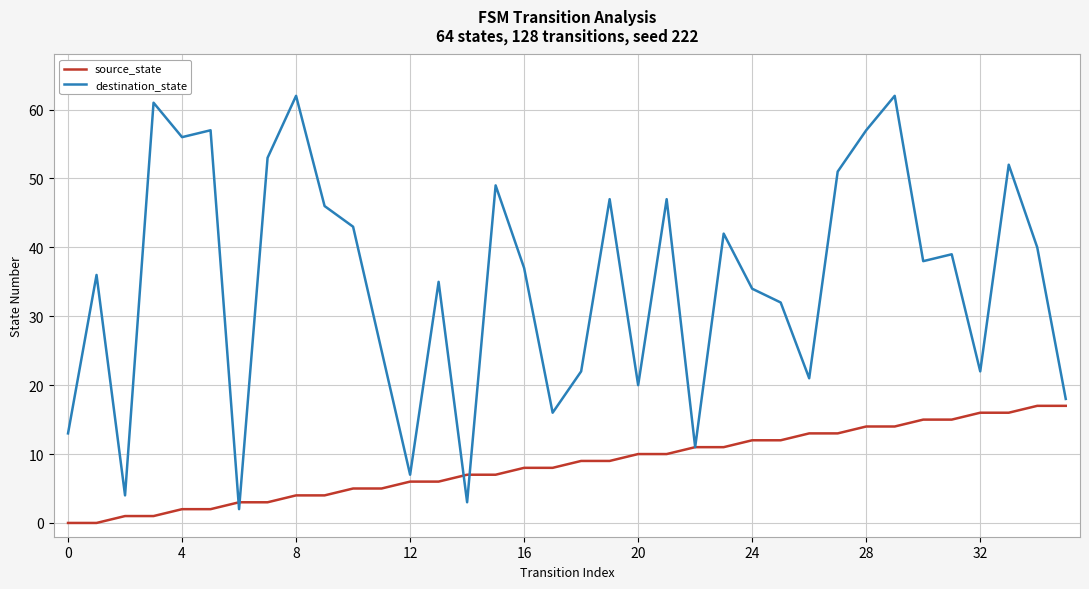

Which series ends up on top after the final intersection of source_state and destination_state?

destination_state